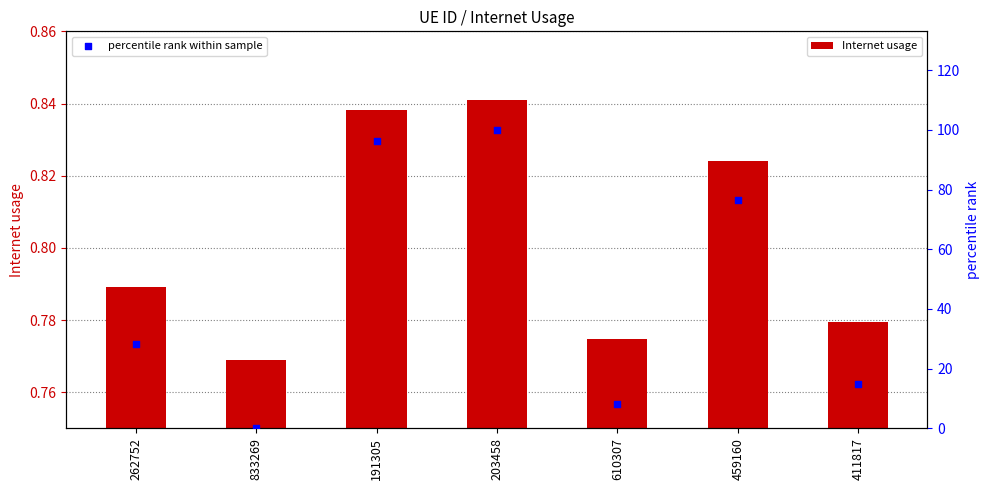

Is the value of Internet usage at 610307 greater than the value of percentile rank within sample at 203458?

No